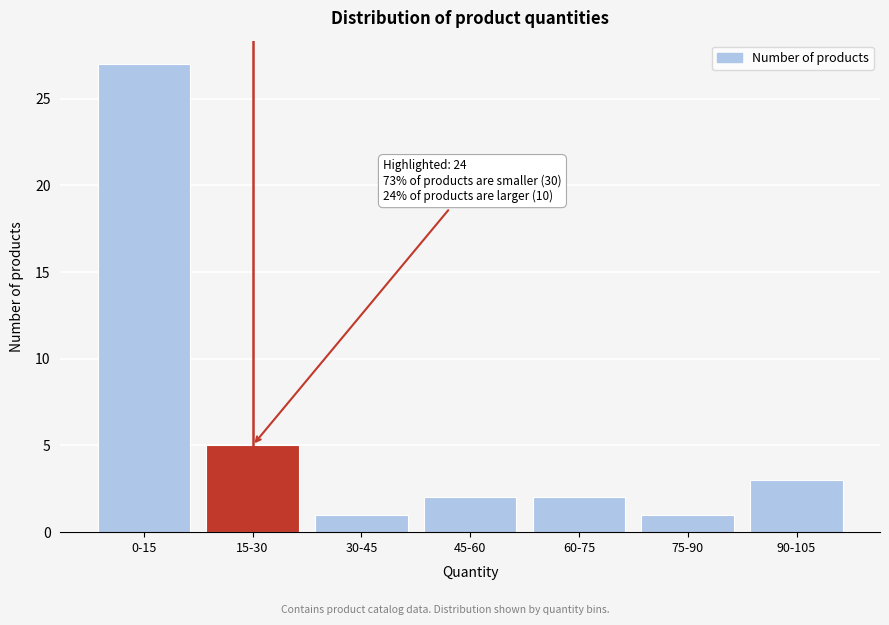

Reading right to left, list all the values displayed in this chart.

90-105=3	75-90=1	60-75=2	45-60=2	30-45=1	15-30=5	0-15=27